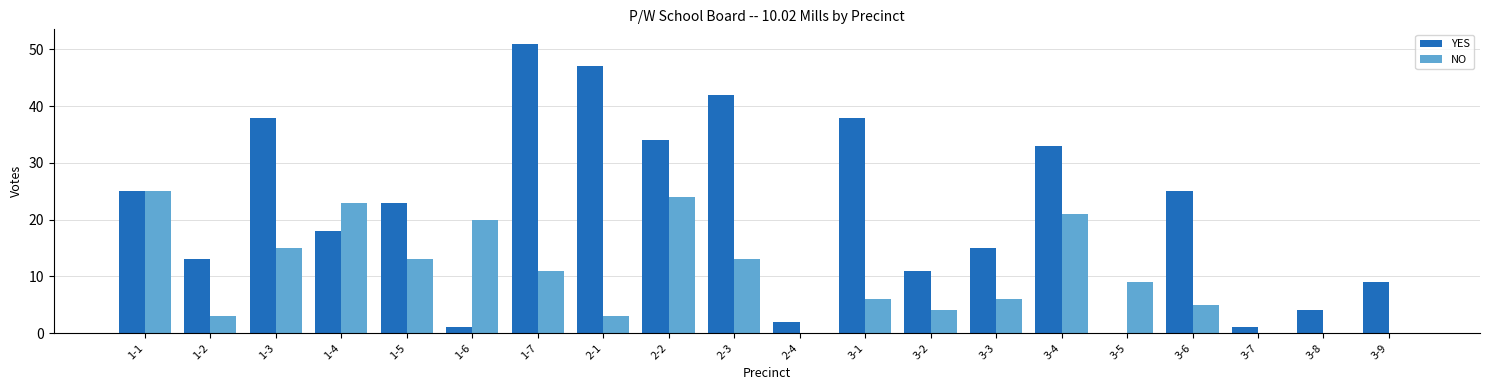

Which series has the largest total across all categories?

YES